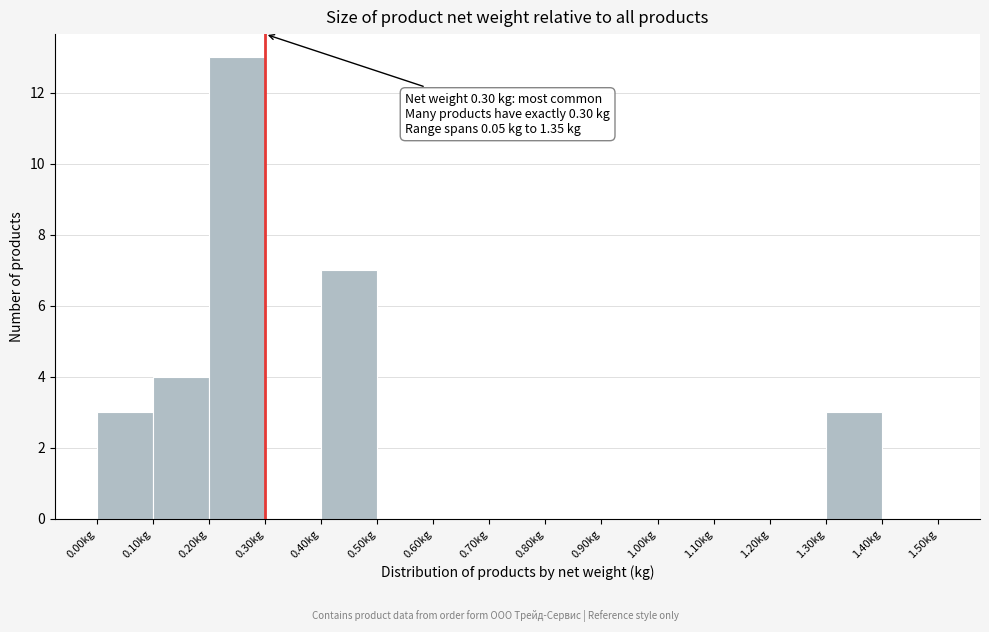

Which range on the x-axis has the tallest bar?

0.2 to 0.3